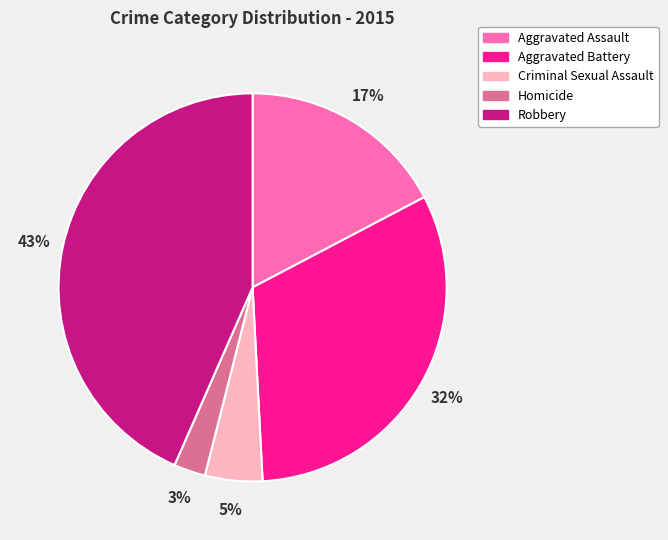

Rank the categories by value from highest to lowest.

Robbery, Aggravated Battery, Aggravated Assault, Criminal Sexual Assault, Homicide